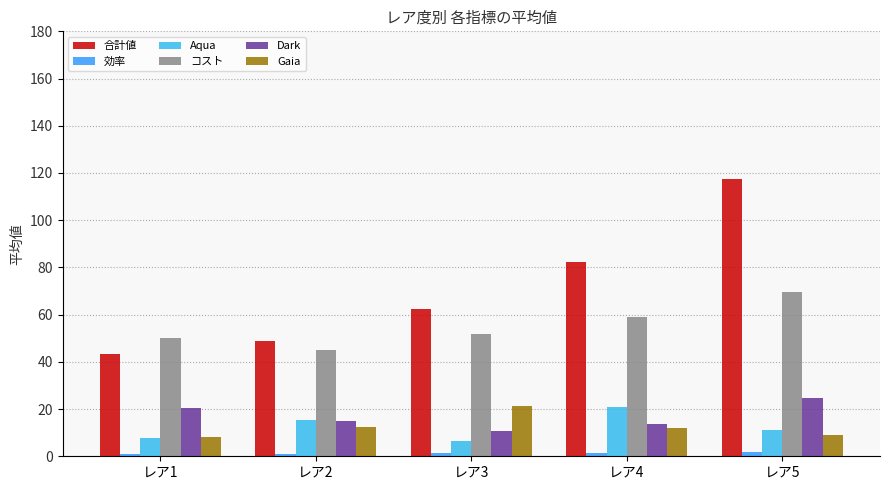

What is the value of the Dark bar at the 4th from the left?

13.5